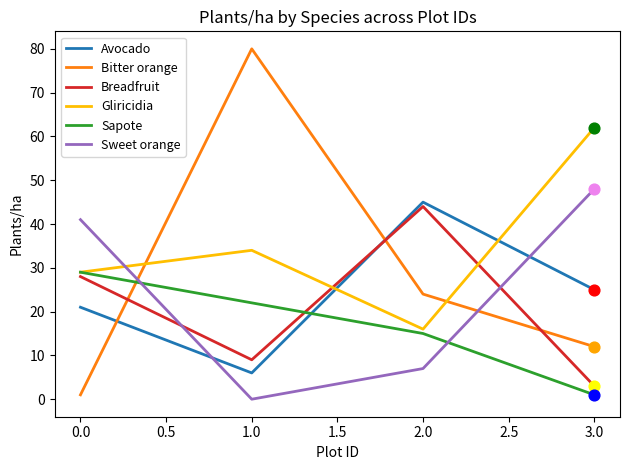

Is the value of Gliricidia at 0.0 greater than the value of Sapote at 2.0?

Yes